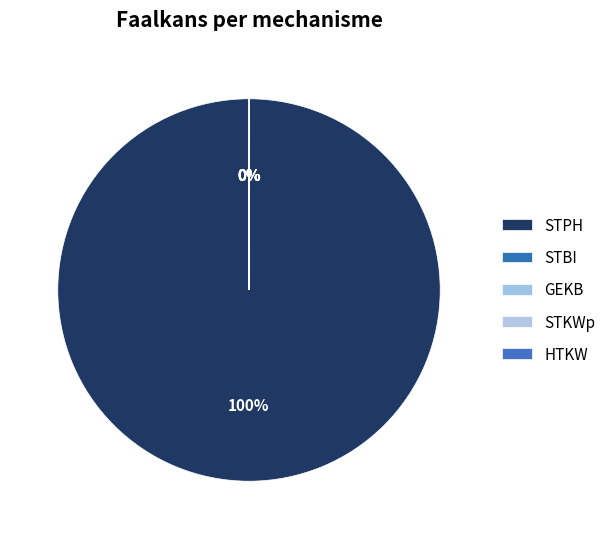

What is the largest slice in the pie chart?

STPH